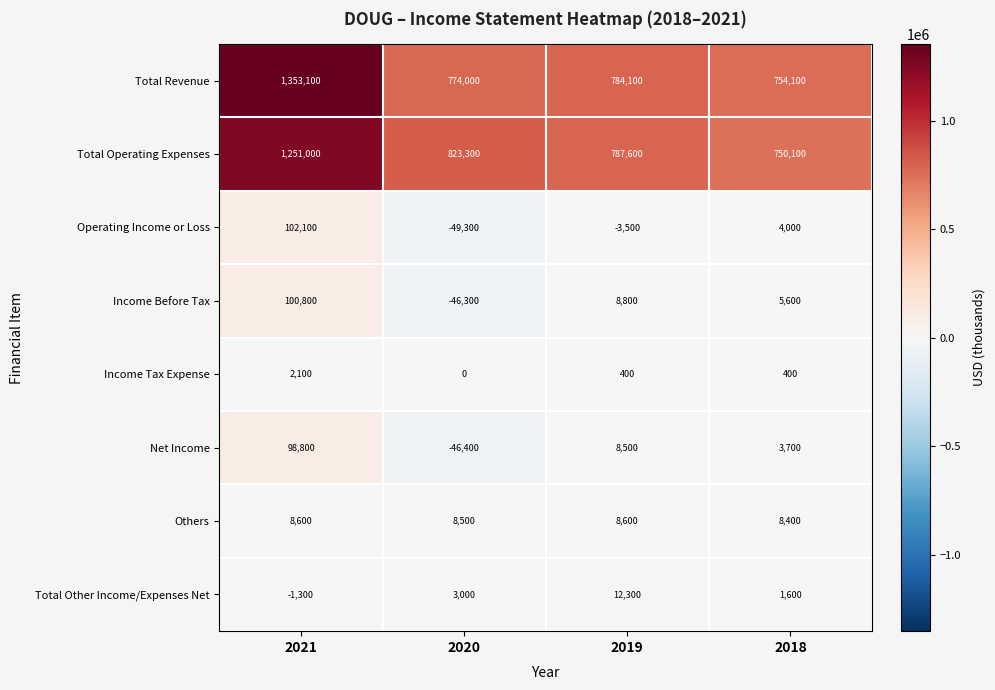

What is the difference between the maximum and second lowest values in the Others series?

100